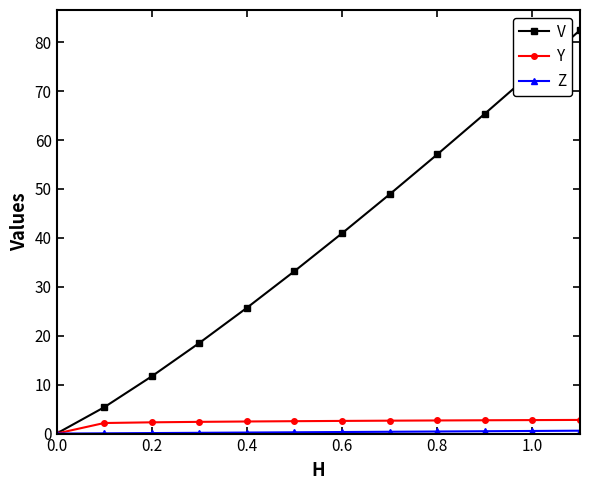

Does the chart display data point markers on the line(s)?

Yes